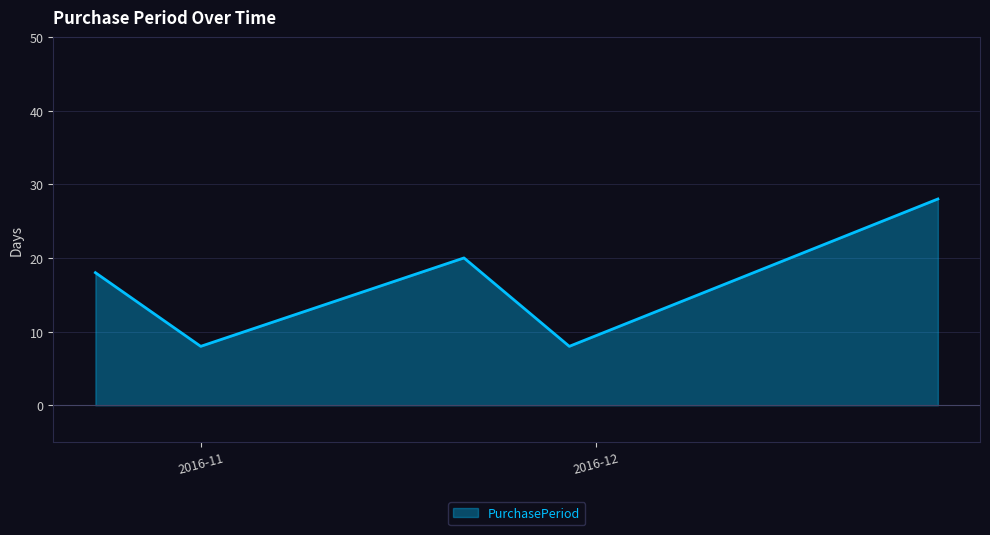

What is the maximum value shown in the chart?

28